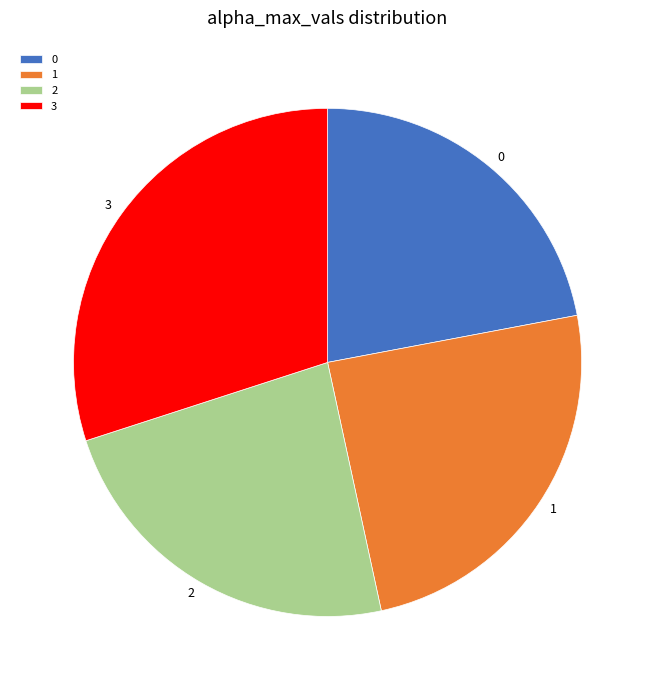

The 0 slice represents 10% of the pie. True or false?

False